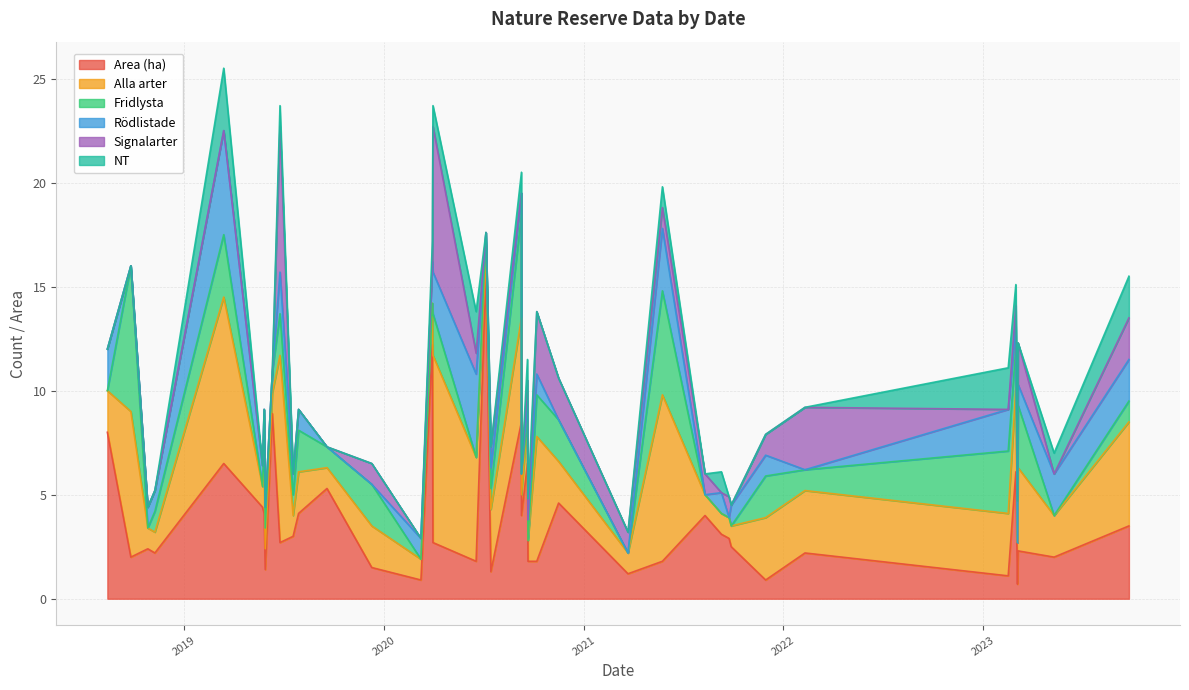

How many Fridlysta values are between 0 and 2?

34